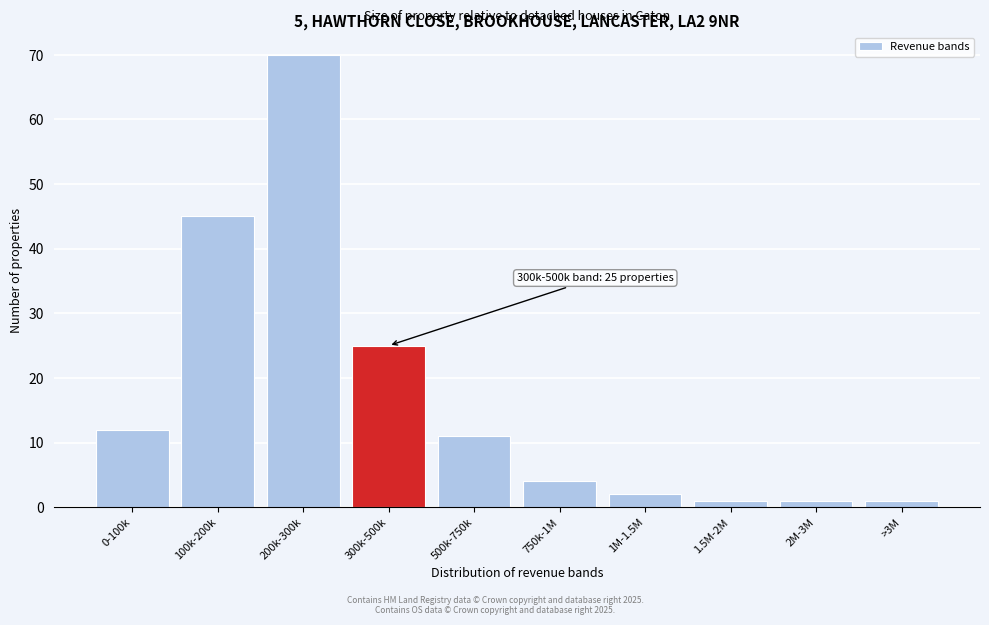

Reading left to right, list all the values displayed in this chart.

0-100k=12	100k-200k=45	200k-300k=70	300k-500k=25	500k-750k=11	750k-1M=4	1M-1.5M=2	1.5M-2M=1	2M-3M=1	>3M=1